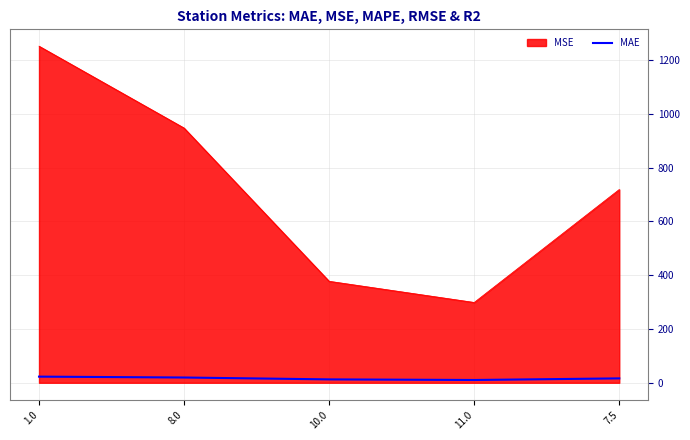

The value of MSE at 1.0 is 817.3. True or false?

False